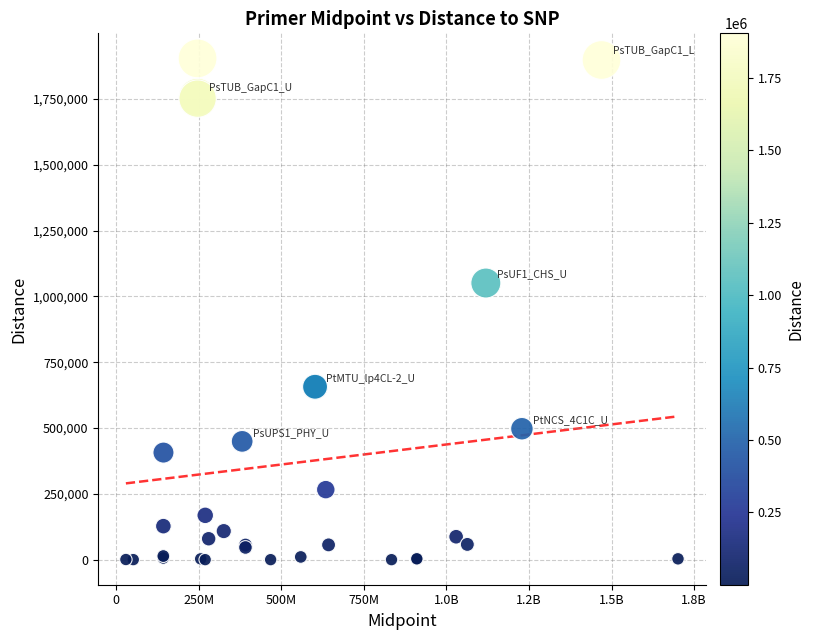

What Y value in the scatter plot is closest to 952040?

1050787